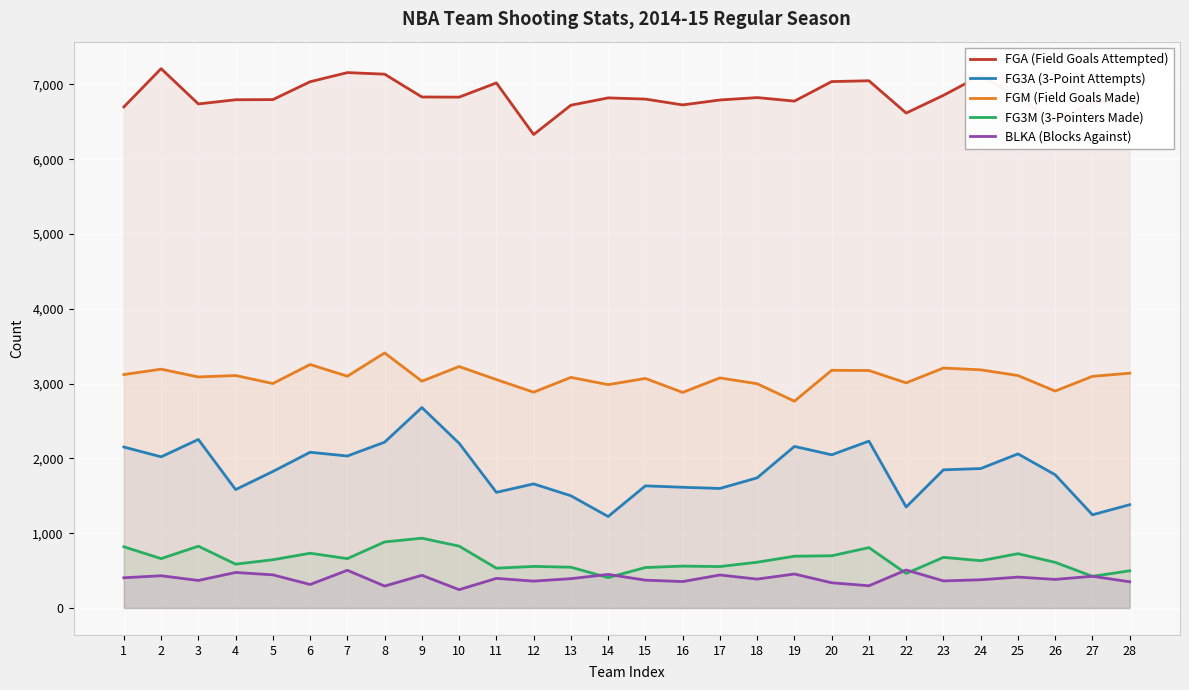

How many categories are shown in the chart?

28